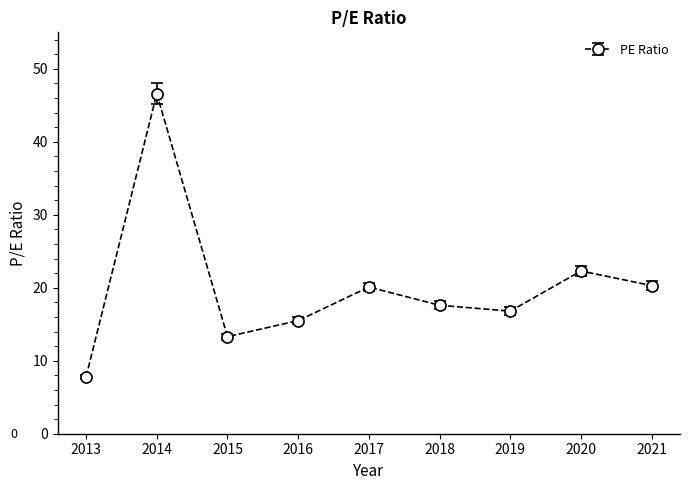

What is the difference between the values at 2021 and 2015?

7.0